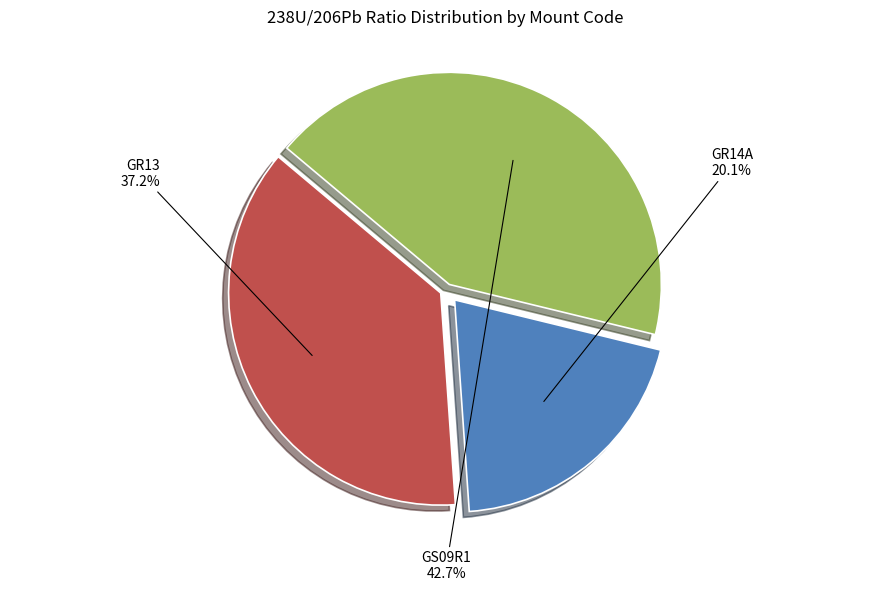

Is there any slice that represents more than half of the pie?

No